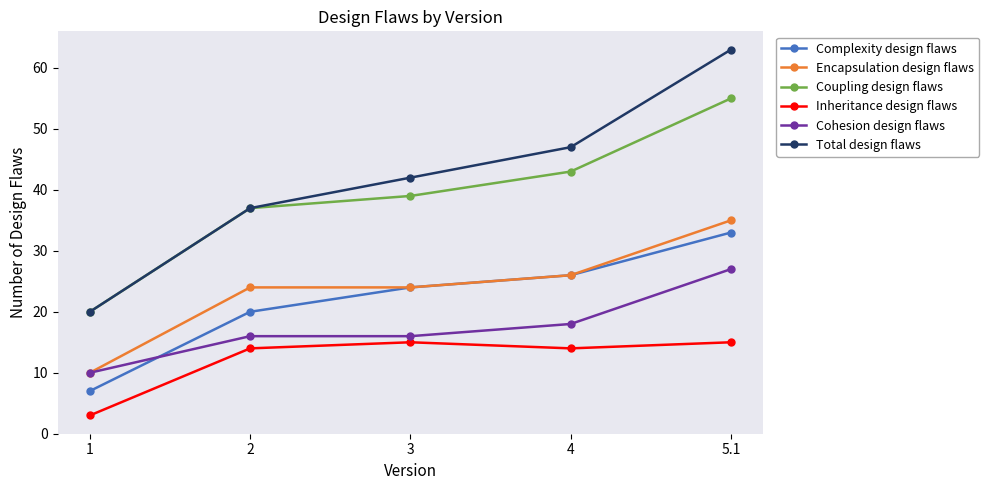

What is the difference between the maximum and minimum values in the Total design flaws series?

43